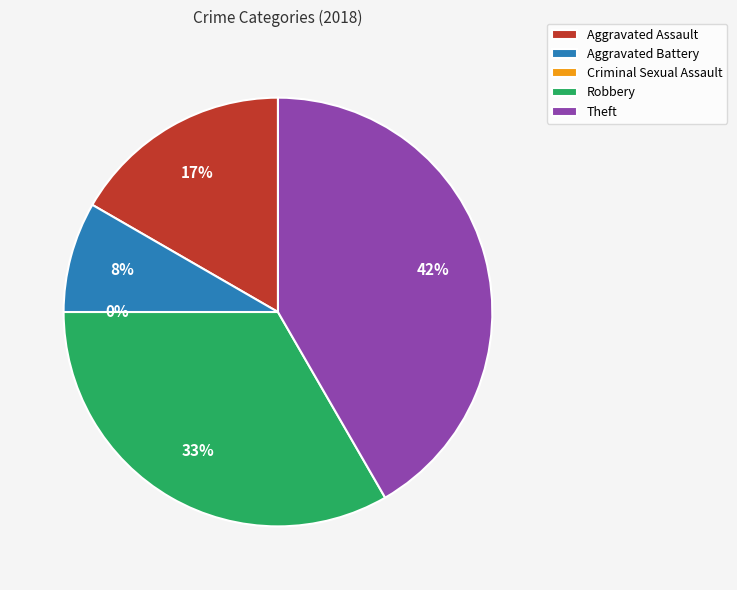

Is the sum of Criminal Sexual Assault and Aggravated Battery greater than half?

No